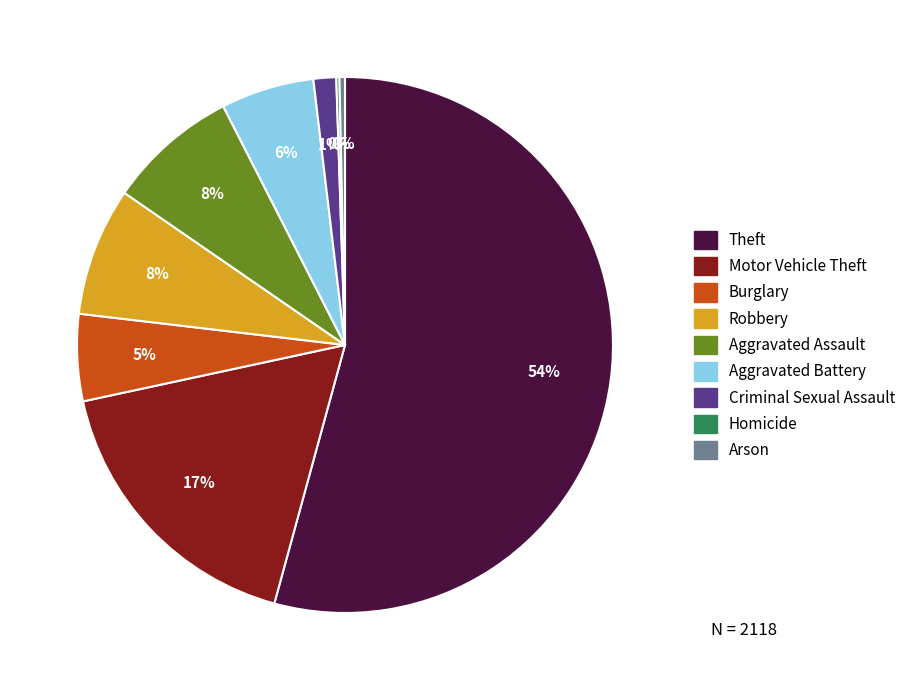

Which category accounts for the majority?

Theft